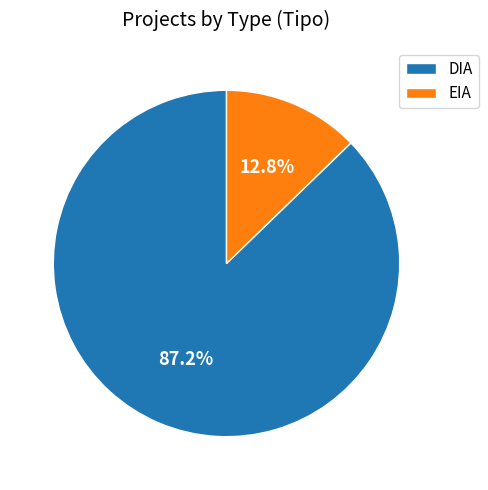

Is it true that EIA is 23% of the pie?

False